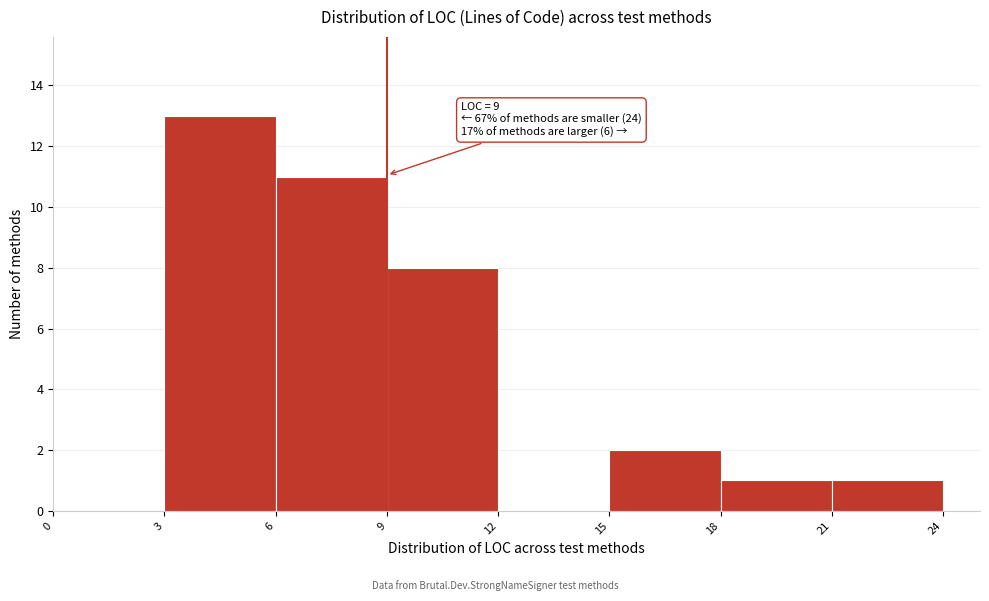

Over which range of the x-axis is the bar tallest?

3 to 6